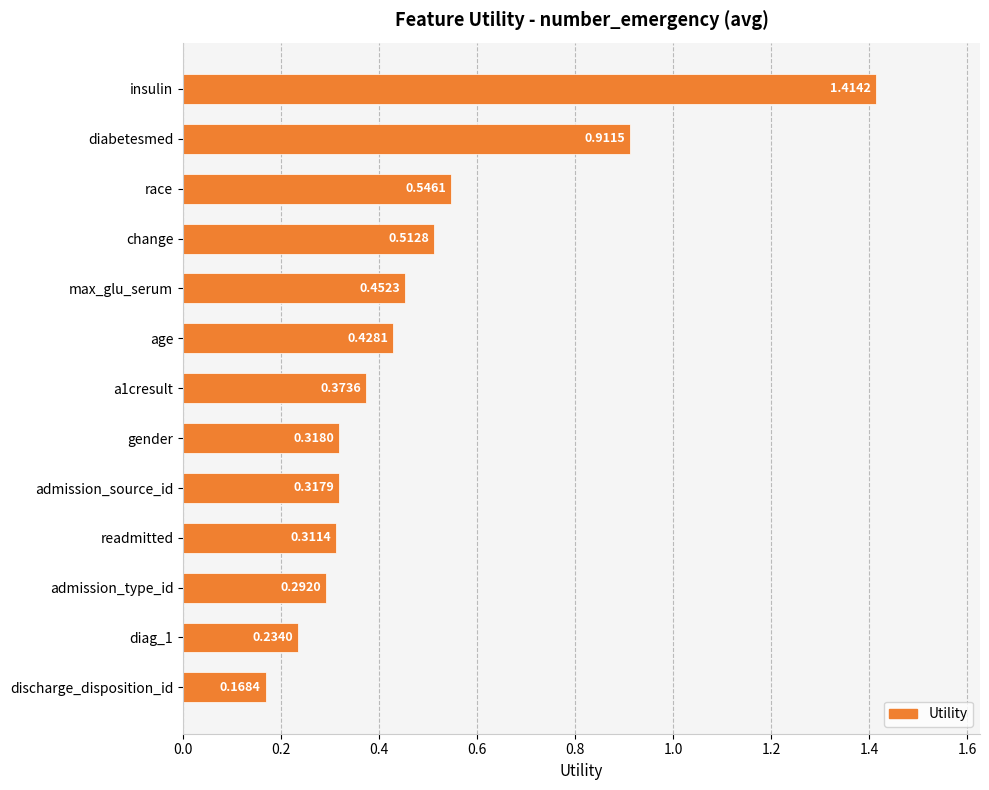

Rank the categories by value from lowest to highest.

discharge_disposition_id, diag_1, admission_type_id, readmitted, admission_source_id, gender, a1cresult, age, max_glu_serum, change, race, diabetesmed, insulin